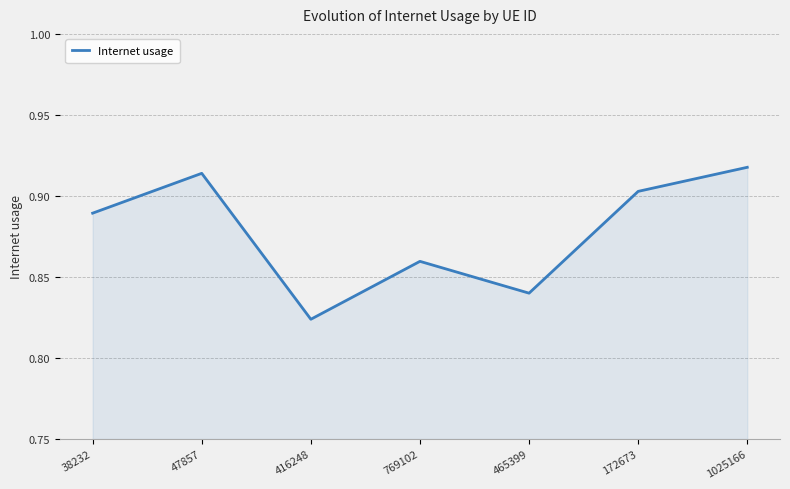

What is the change in value from 47857 to 769102?

-0.1